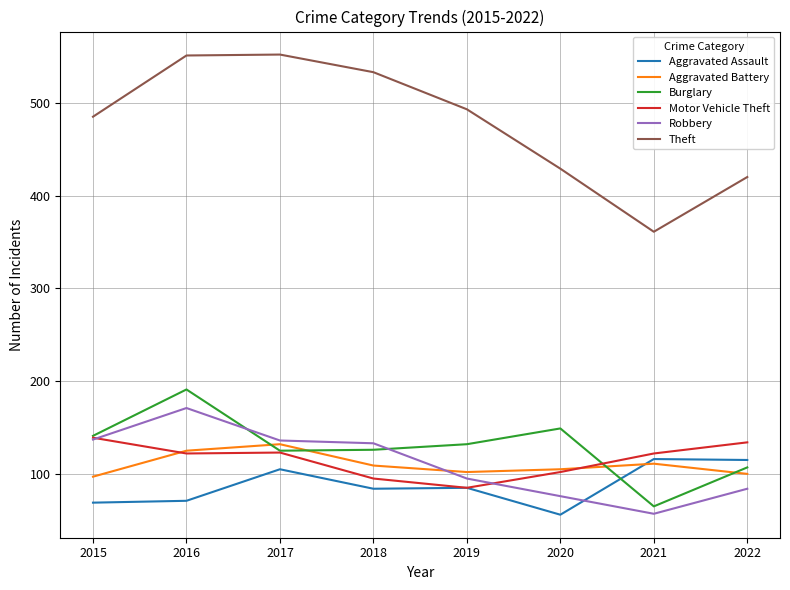

What is the approximate value of Aggravated Assault at 2022?

115